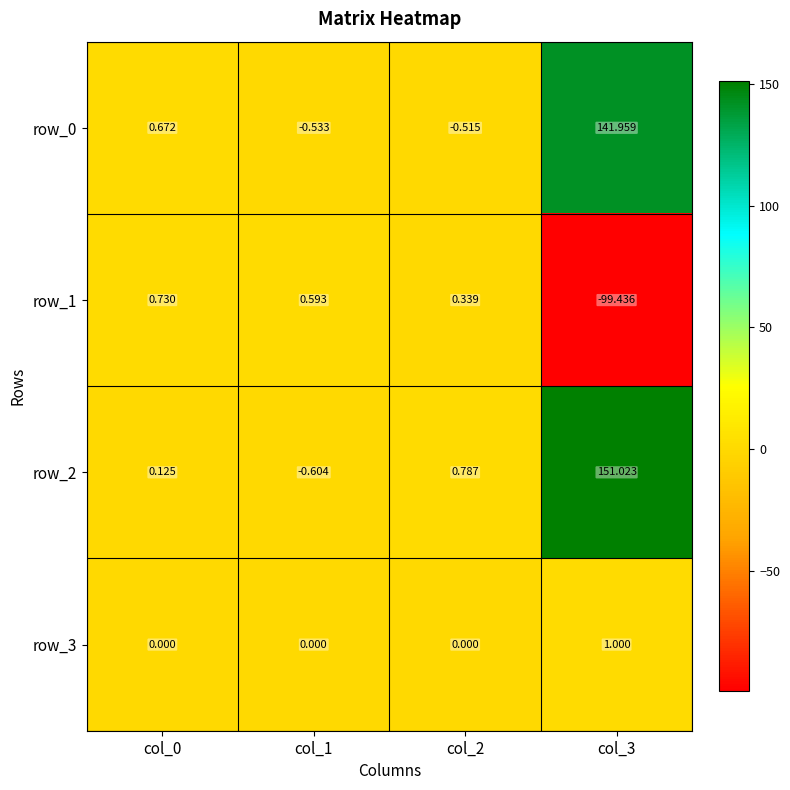

The row_0 series shows -0.9 at col_1. True or false?

False